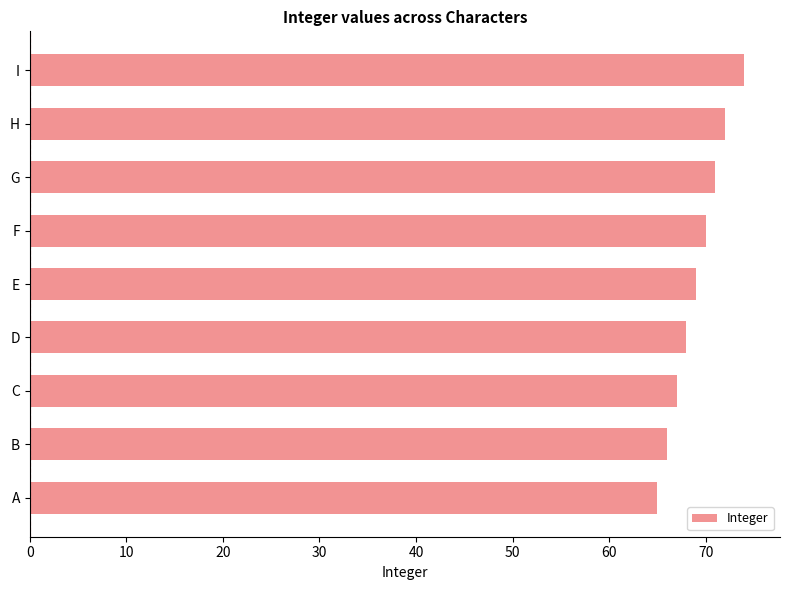

What is the difference between the second highest and minimum values?

7